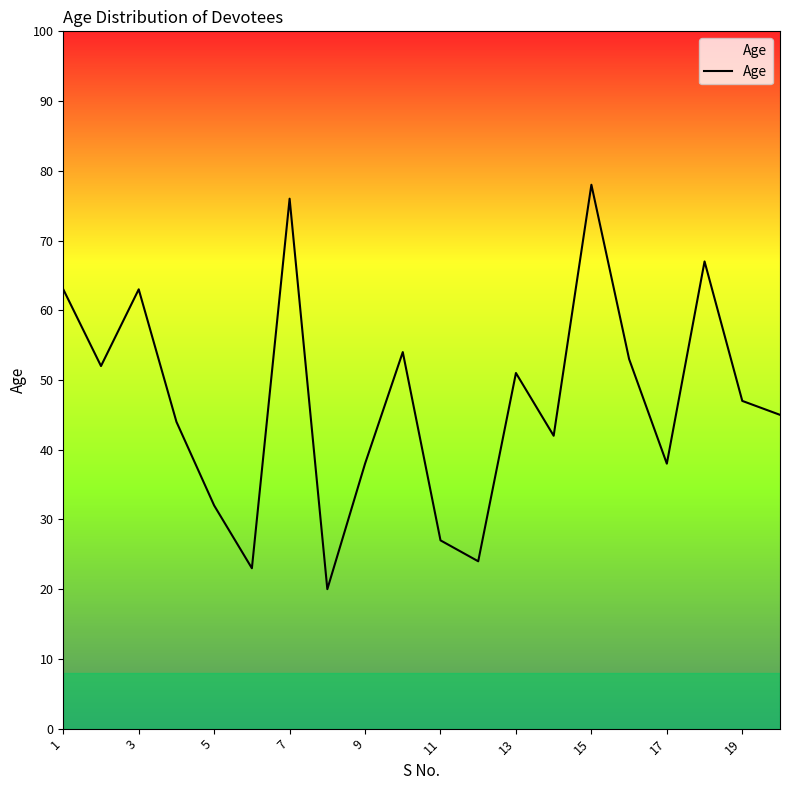

Reading left to right, list all the values displayed in this chart.

63	52	63	44	32	23	76	20	38	54	27	24	51	42	78	53	38	67	47	45